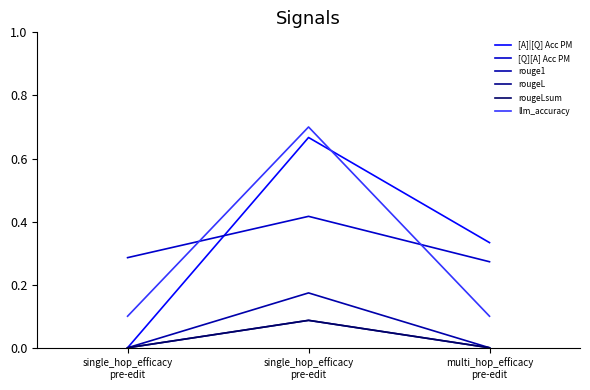

Count the [Q][A] Acc PM values in the range 0 to 1.

3